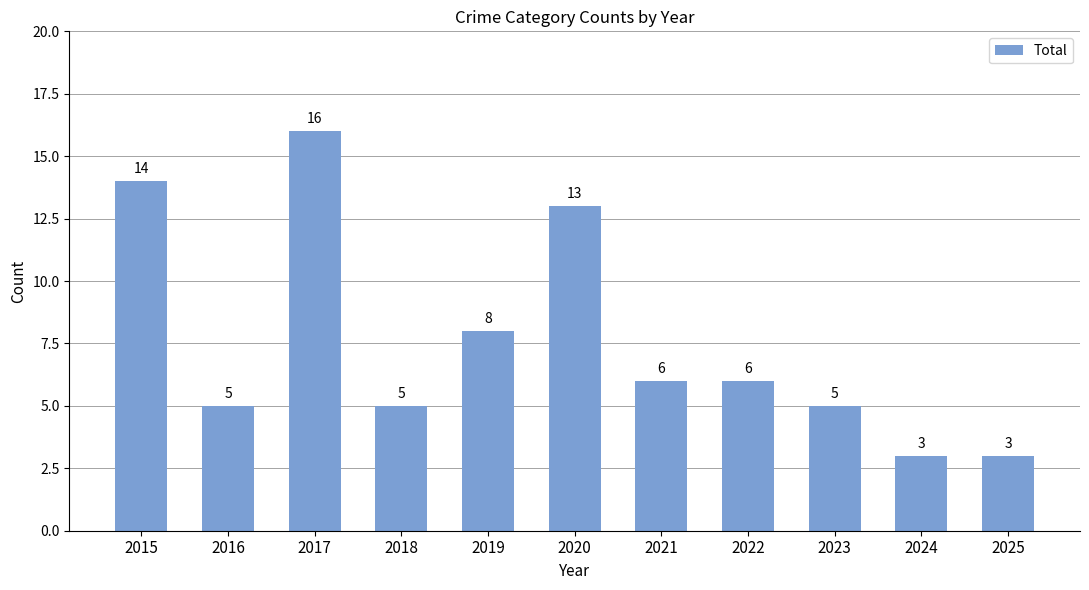

Is it true that the value at 2022 is 4?

False